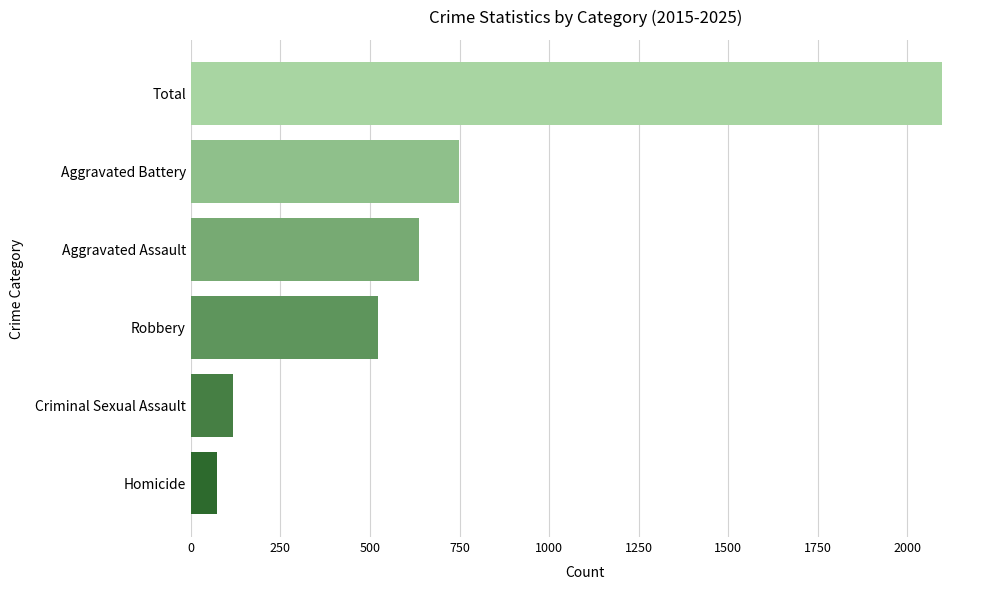

What is the change in value from Total to Homicide?

-2025